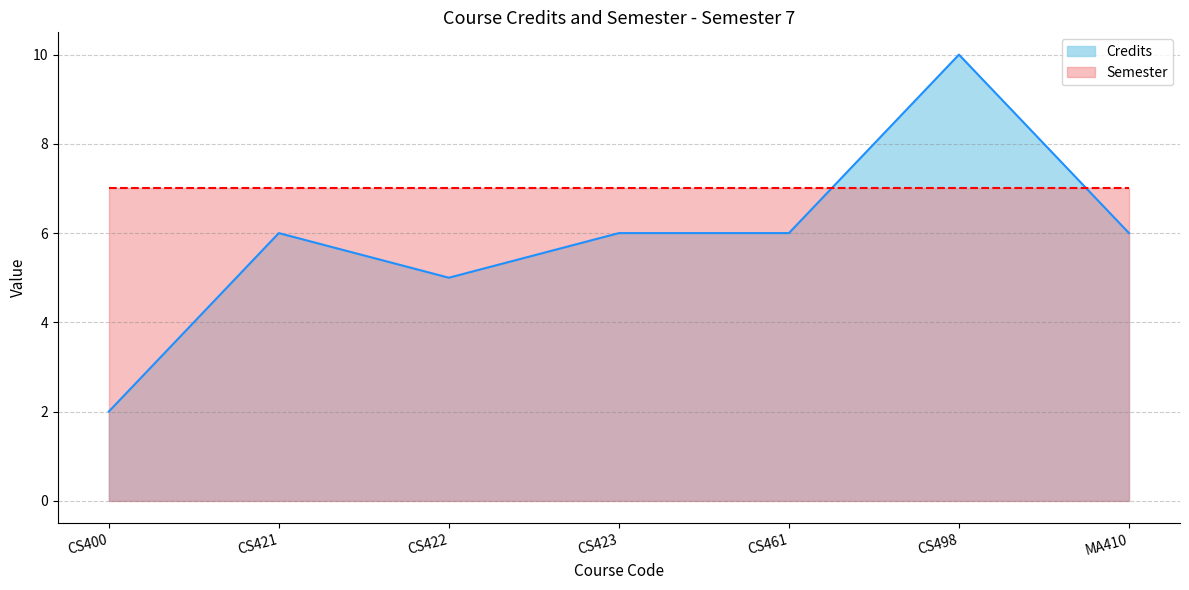

Which has a higher value, CS422 or CS461?

CS461